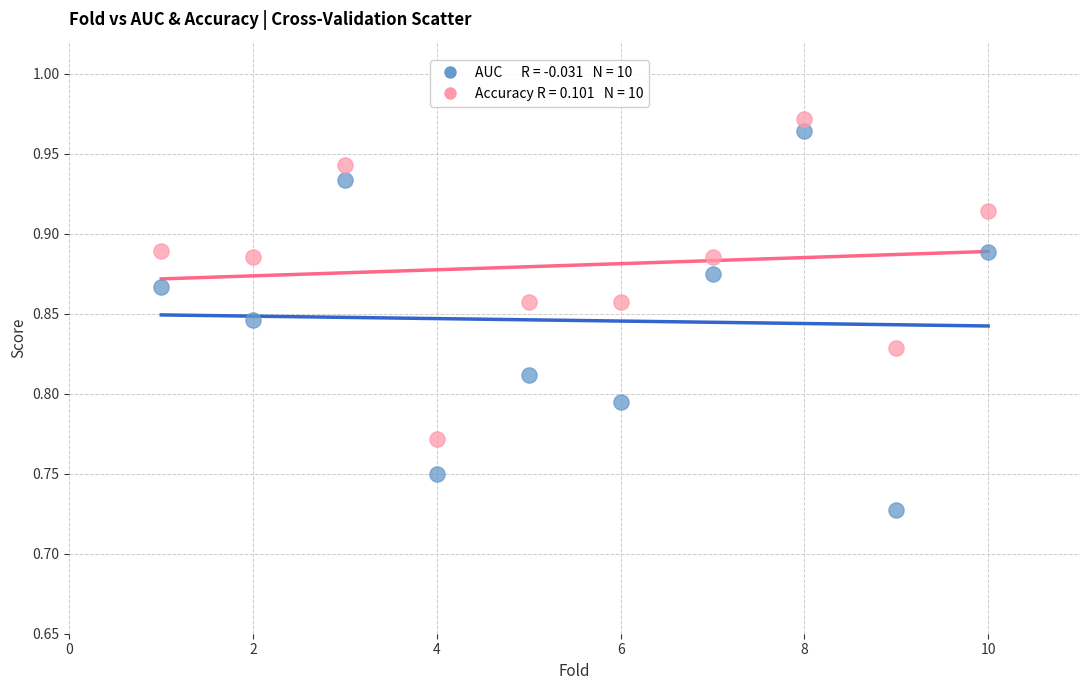

Across all data points, what is the range of X values (max minus min)?

9.0